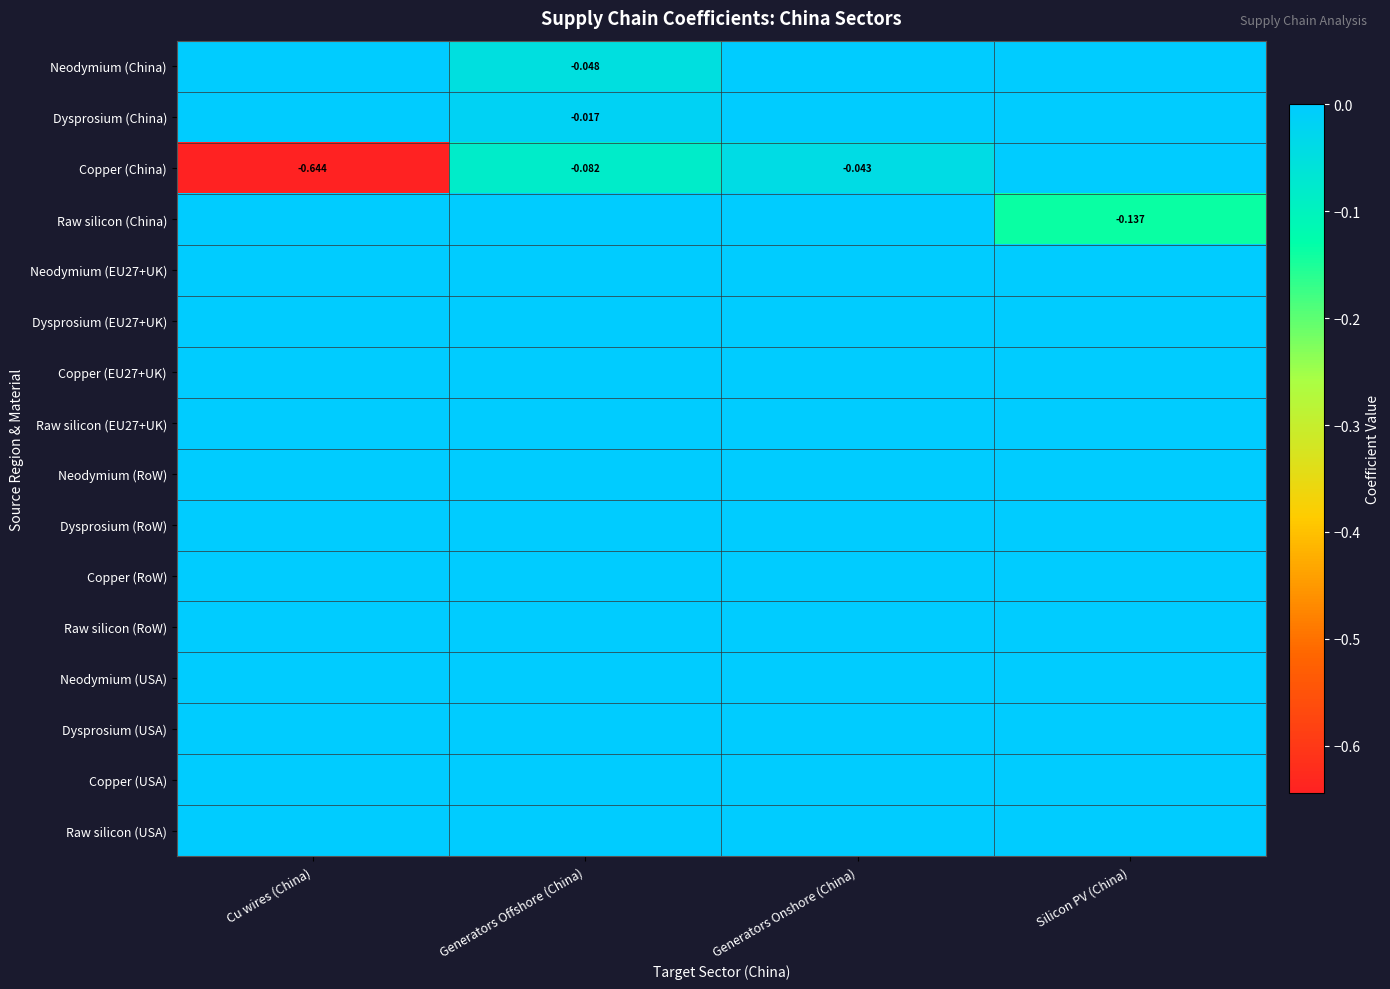

How many data points in Raw silicon (China) are less than 0?

1